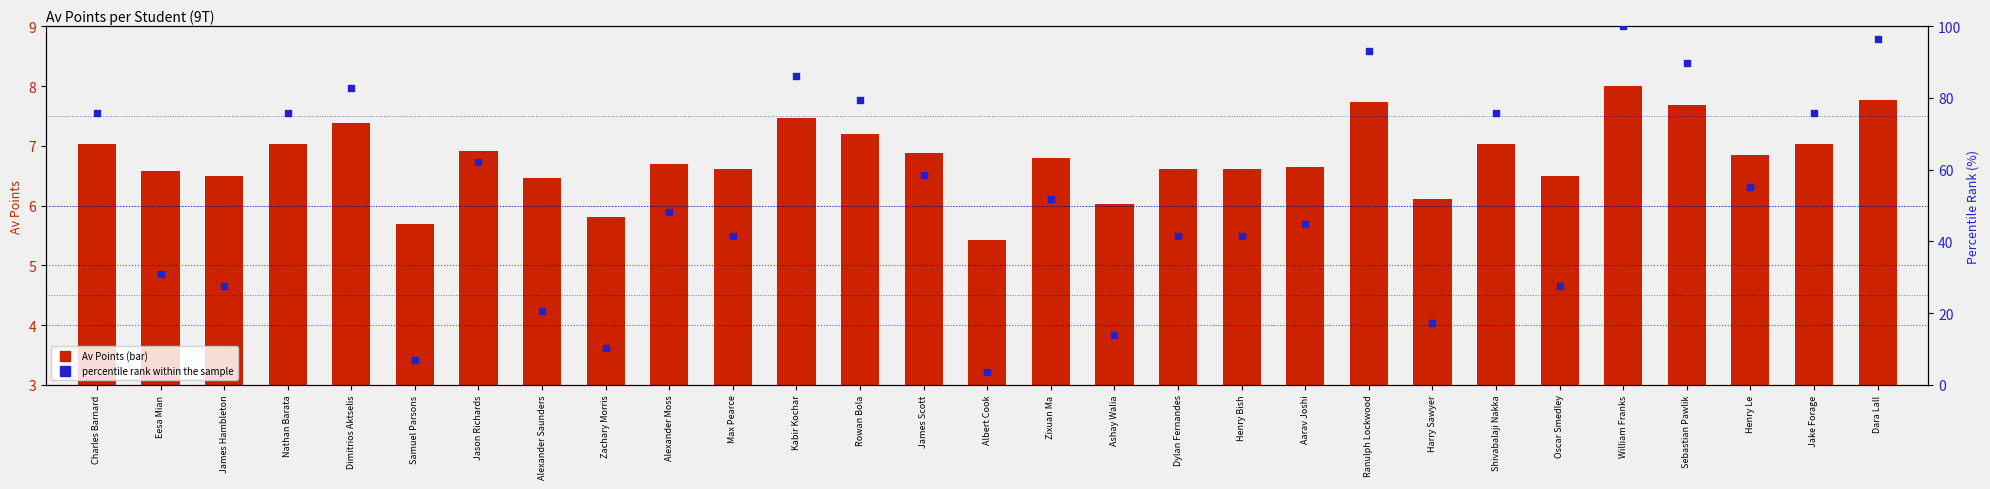

What is the total value across all series at Sebastian Pawlik?

97.3